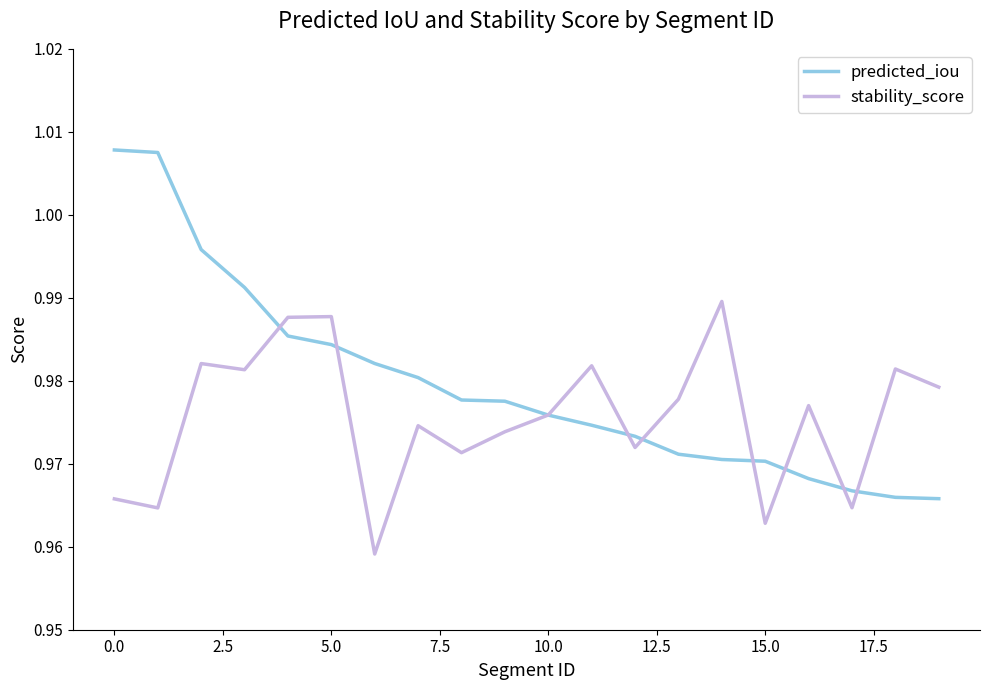

List the series in order of their overall mean, highest first.

predicted_iou, stability_score